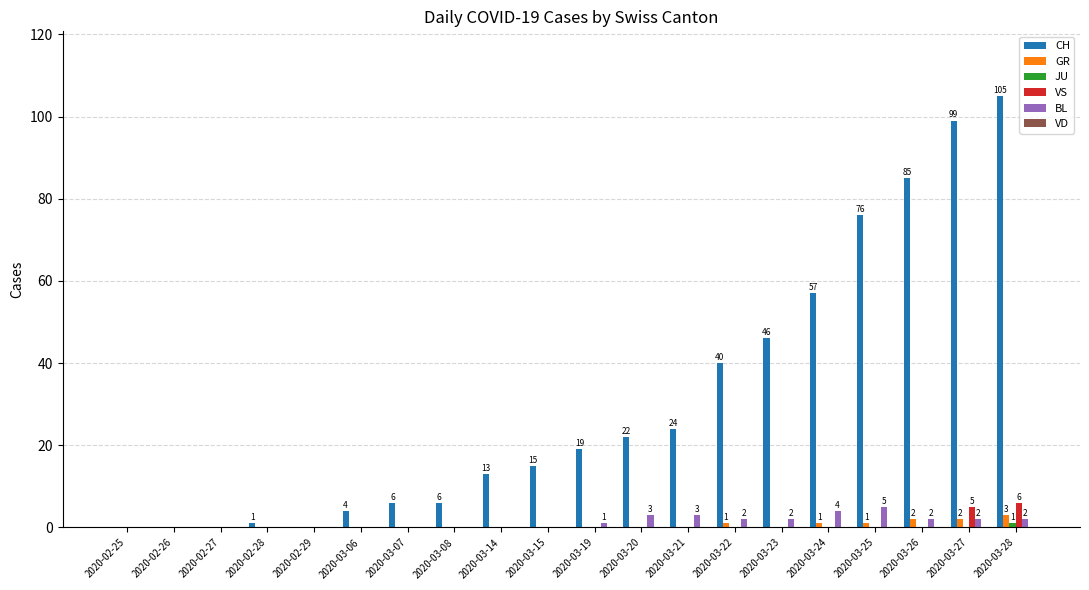

At which label does CH reach its peak?

2020-03-28